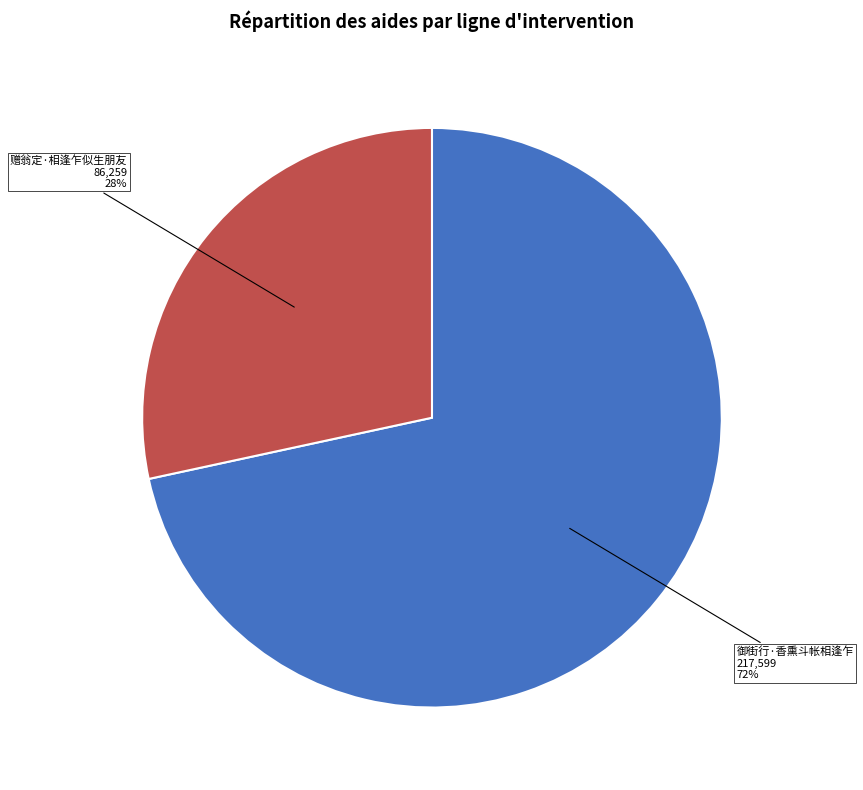

What percentage is the 赠翁定·相逢乍似生朋友 slice, to the nearest percent?

28%